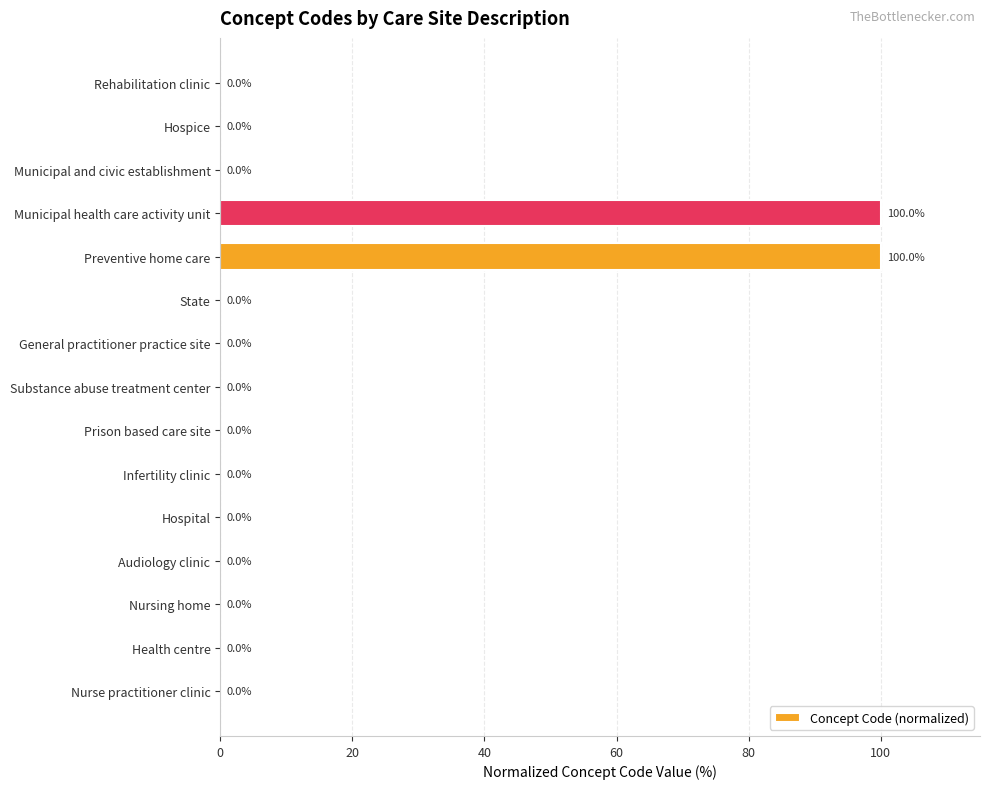

Between Preventive home care and Audiology clinic, which is larger?

Preventive home care